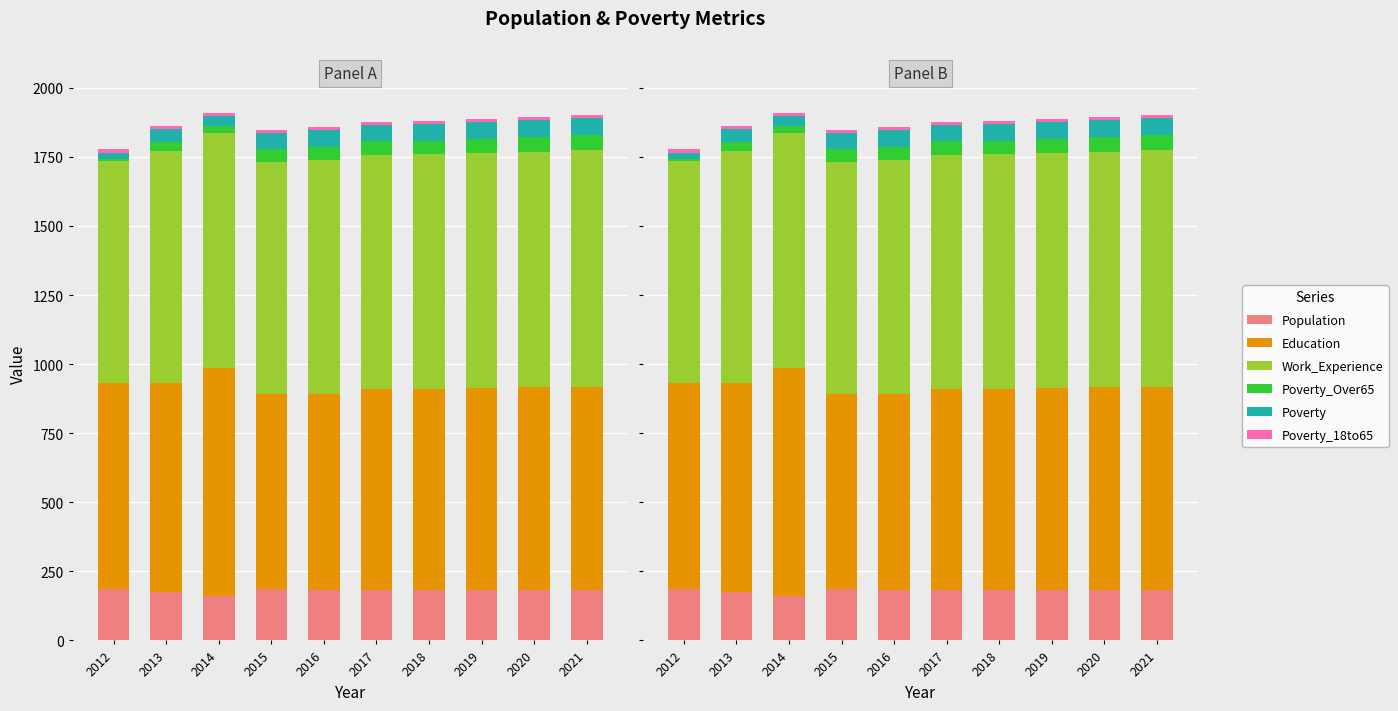

What is the average value of the Population series?

180